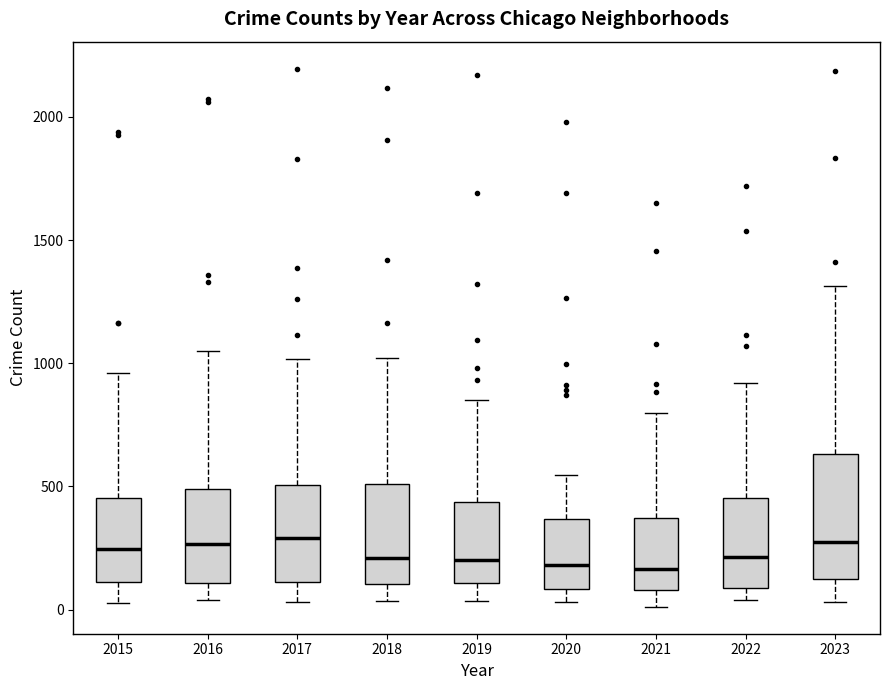

Comparing the boxes themselves (not the whiskers), which one is the tallest?

2023